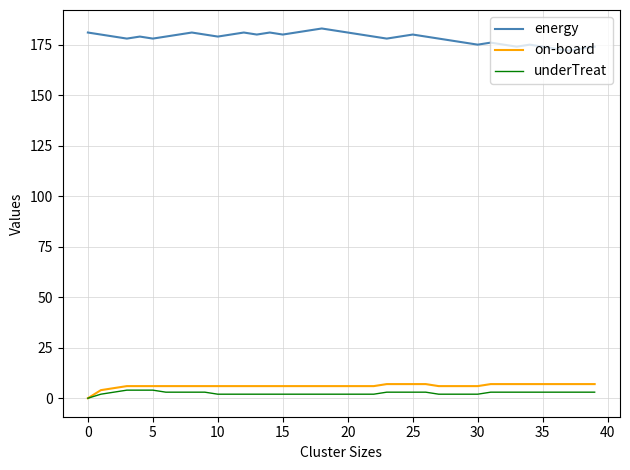

Count the underTreat values in the range 2 to 3.

36